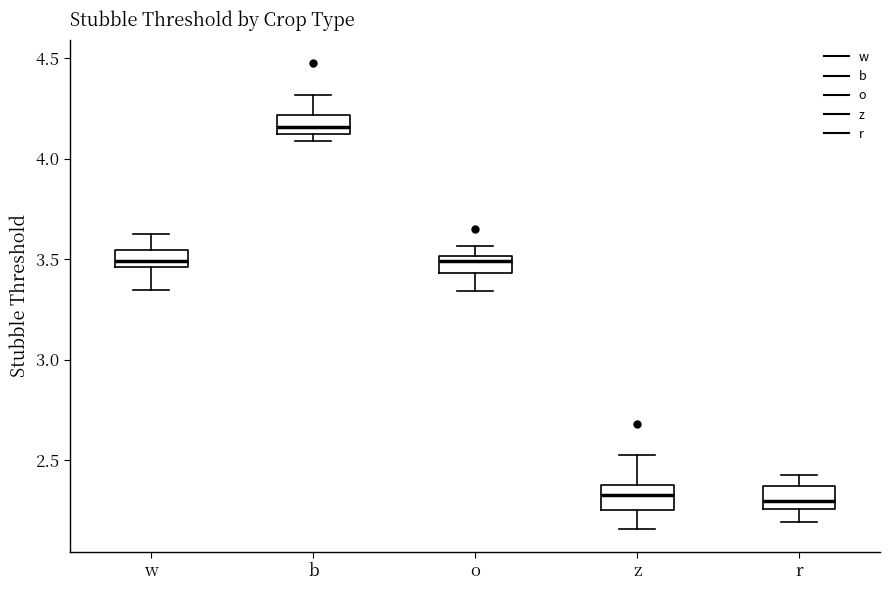

Which box has the highest median line?

b